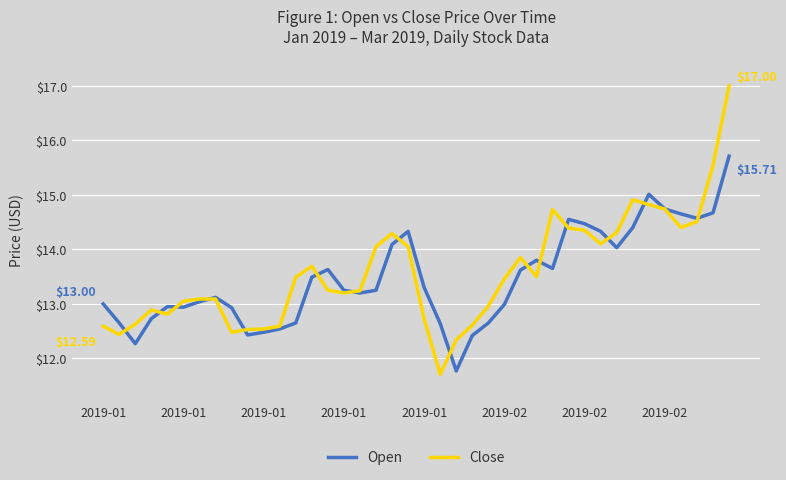

Which series has the largest range (max minus min)?

Close